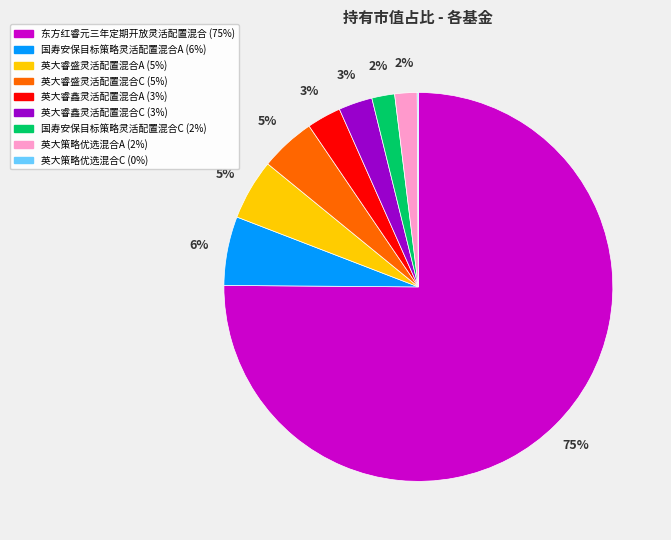

Approximately how many times larger is the value at 英大睿盛灵活配置混合A compared to 东方红睿元三年定期开放灵活配置混合?

0.1